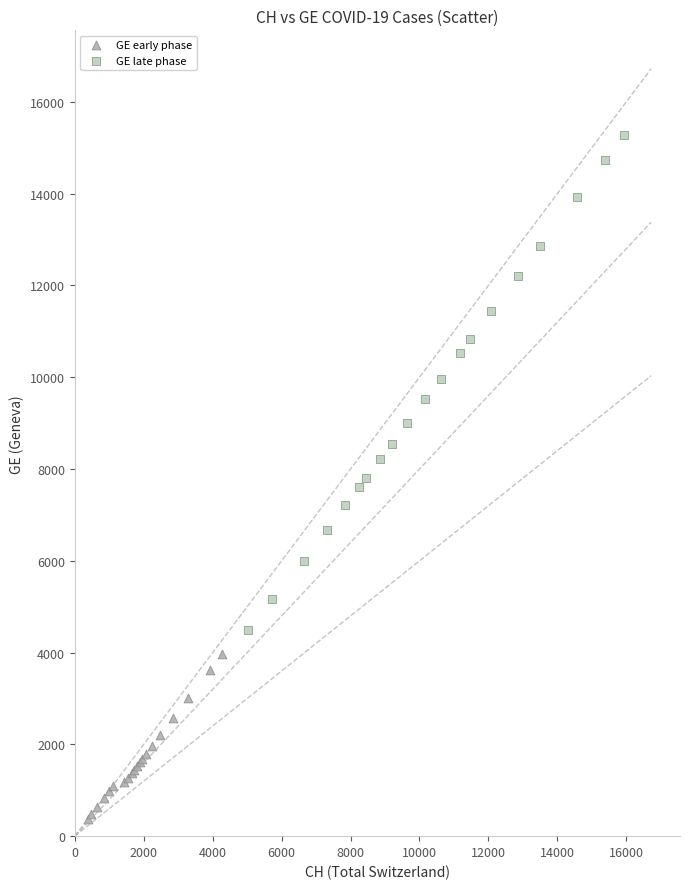

Which series has the largest Y range (max minus min)?

GE late phase